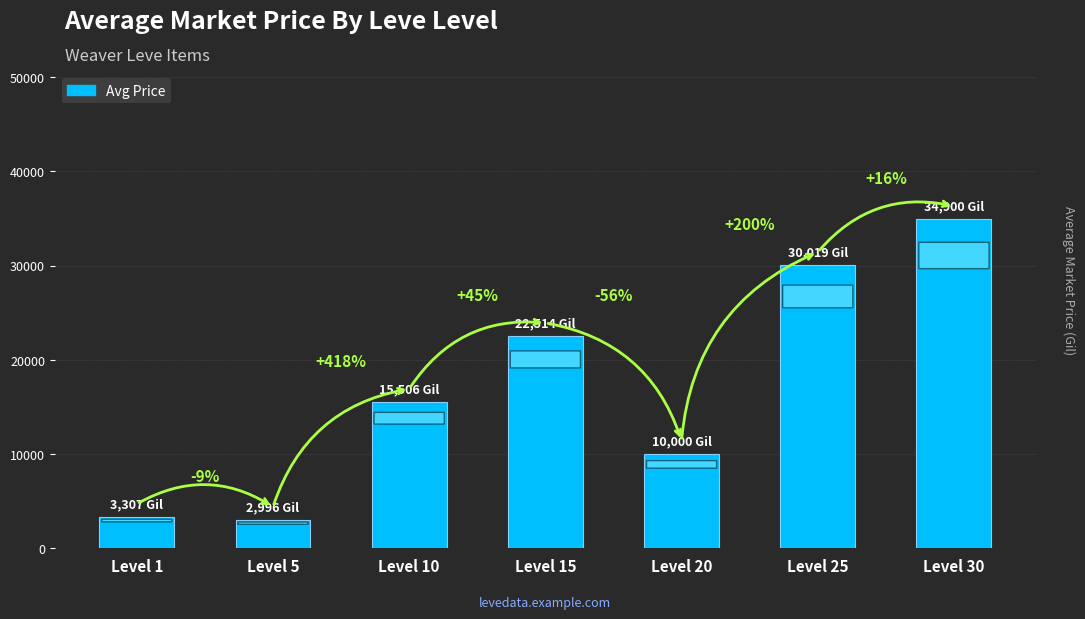

List the labels in order of value, smallest first.

Level 5, Level 1, Level 20, Level 10, Level 15, Level 25, Level 30